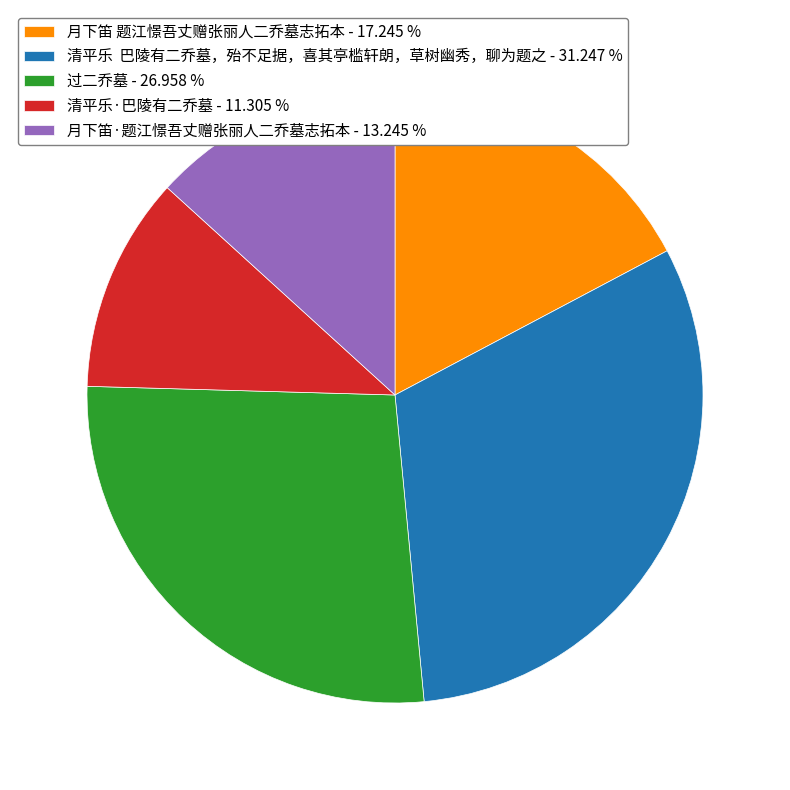

Combined, do 月下笛·题江憬吾丈赠张丽人二乔墓志拓本 and 过二乔墓 account for over 50%?

No